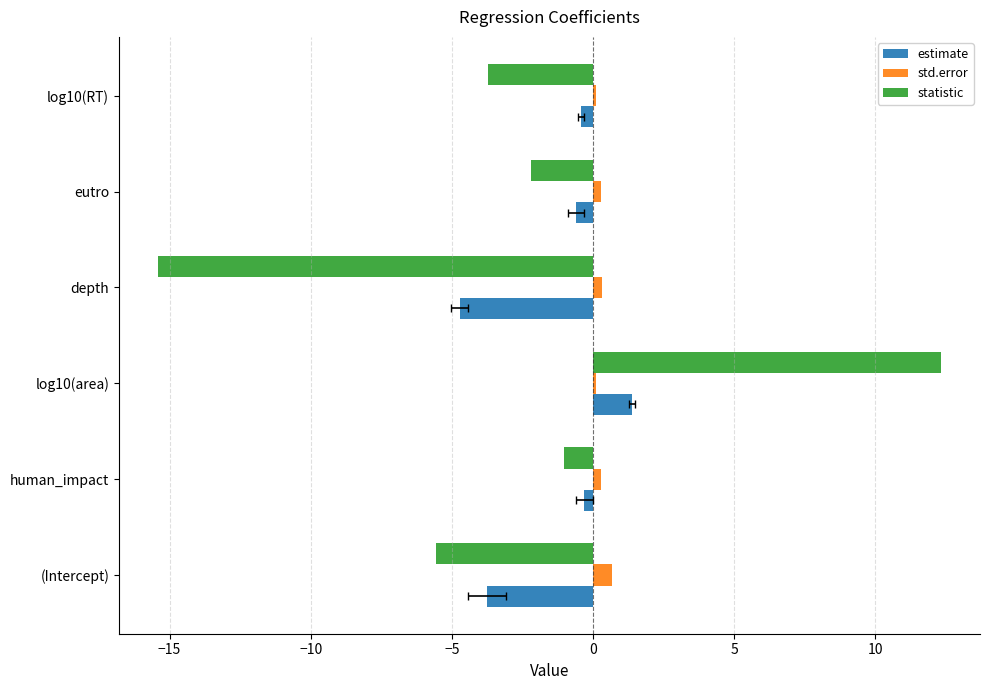

The value of std.error at (Intercept) is 1.1. True or false?

False